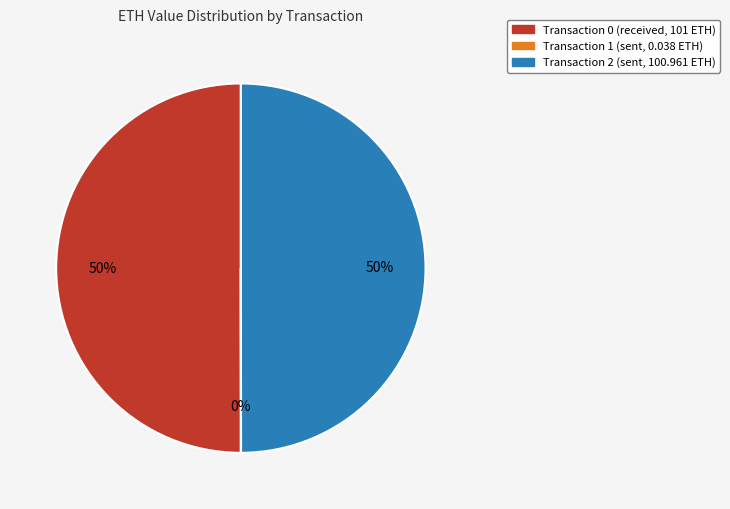

To the nearest percent, what is the difference between the largest and smallest slice percentages?

50%